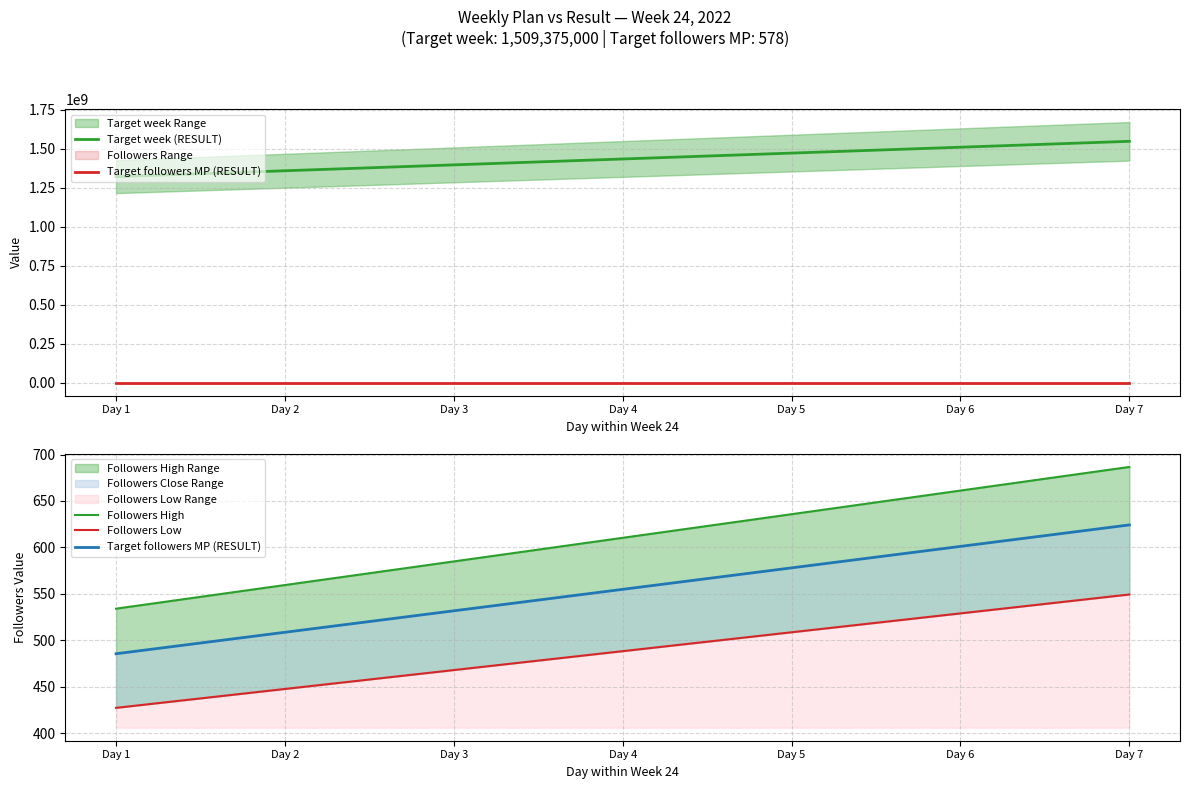

What value does the Followers High series have at Day 1?

534.1